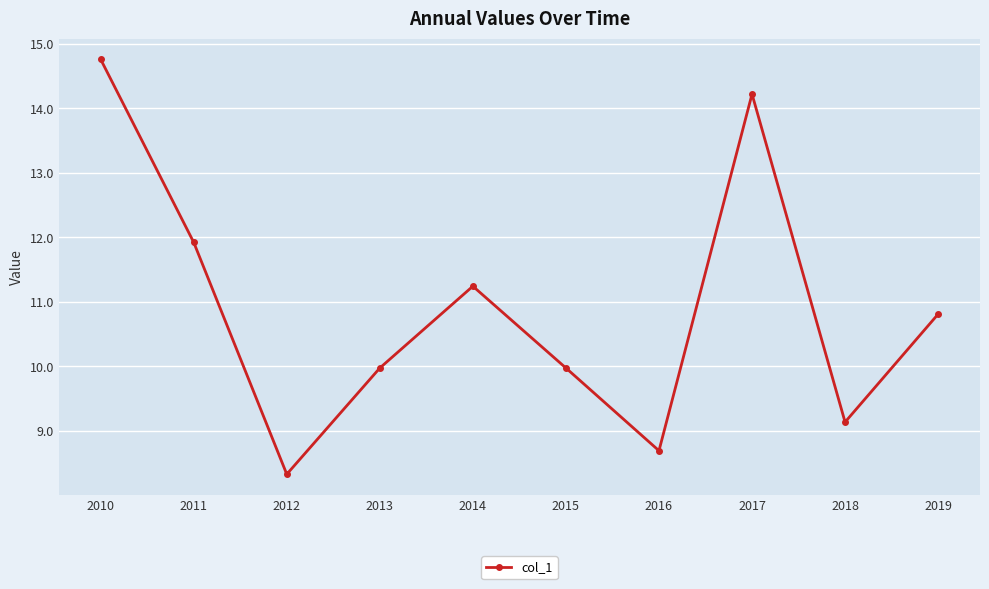

What is the maximum value shown in the chart?

14.8